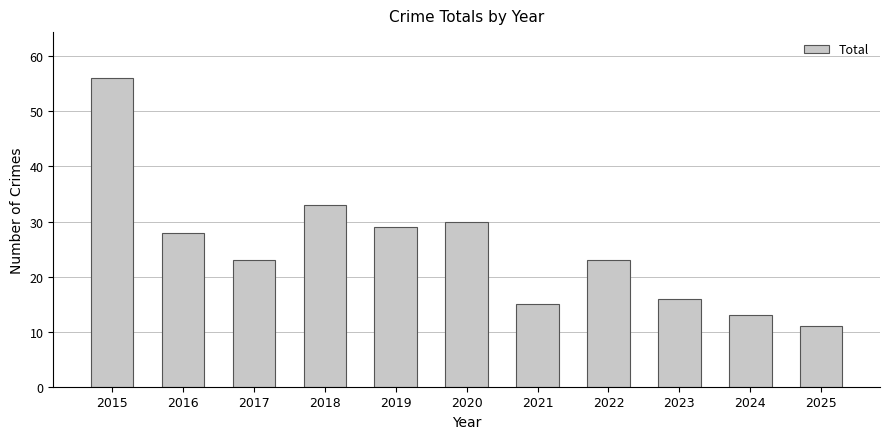

Reading right to left, transcribe all the data shown in this chart.

11	13	16	23	15	30	29	33	23	28	56